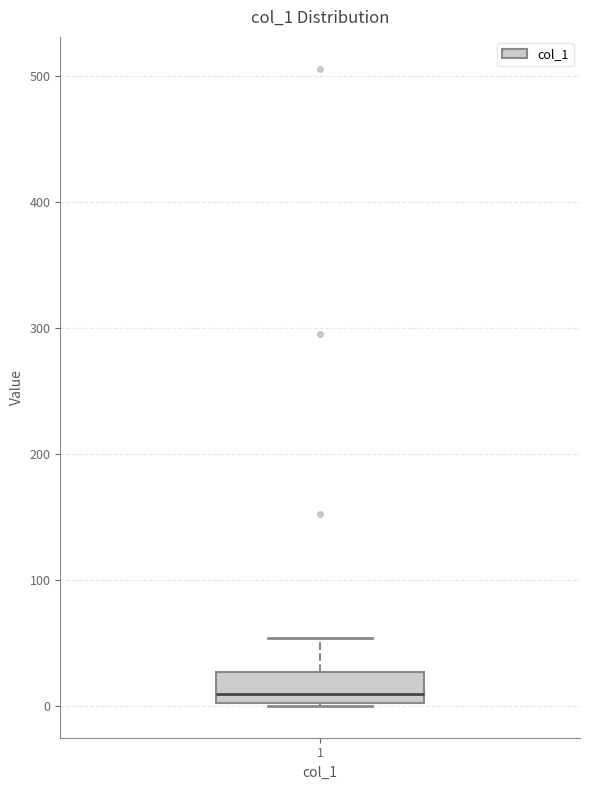

Transcribe this box plot: give where the median line is, the range the box spans, and where the two whiskers end, as read against the y-axis. The values are not printed on the chart, so give them approximately, as read against the axis.

median 10, box 0 to 30, whiskers 0 to 50